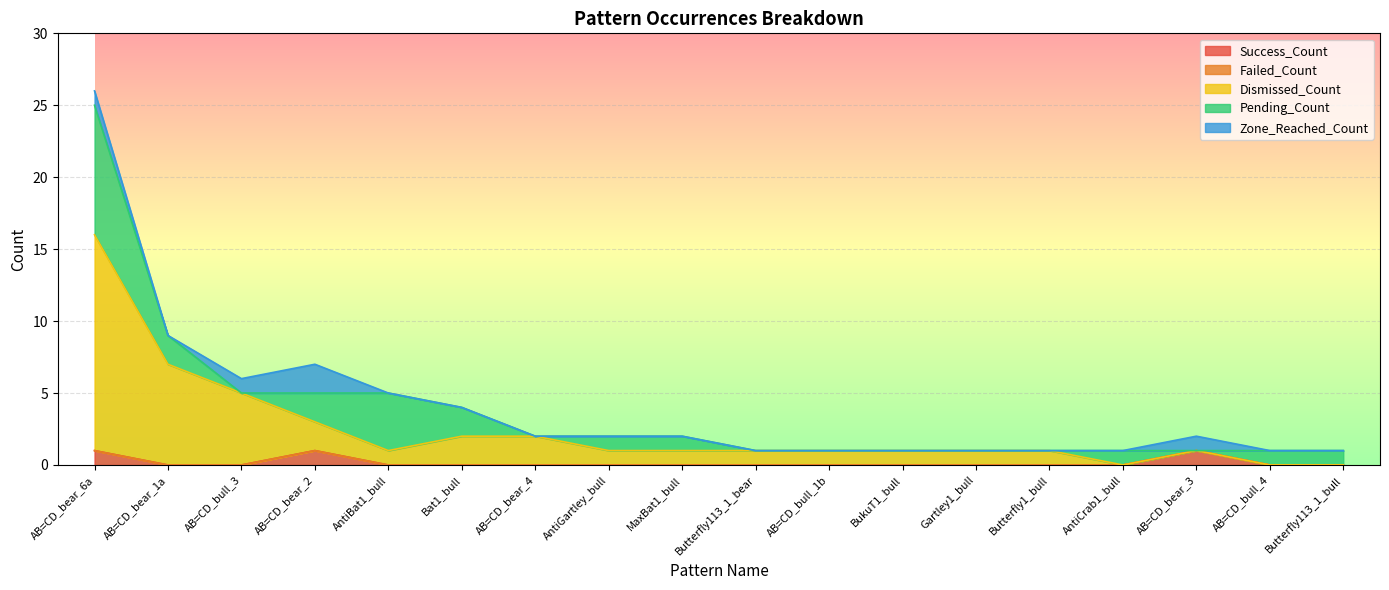

What is the difference between the second highest and second lowest values in the Zone_Reached_Count series?

1